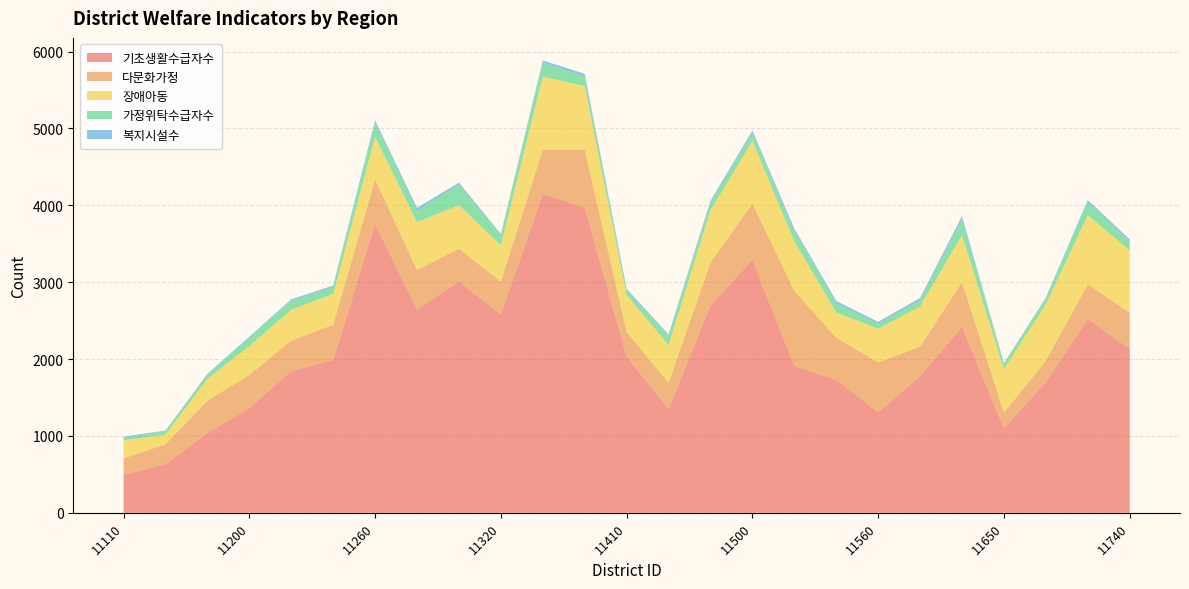

Reading left to right, extract all data points from this chart.

기초생활수급자수: 11110=492	11140=635	11170=1040	11200=1361	11215=1844	11230=1988	11260=3762	11290=2644	11305=3010	11320=2581	11350=4152	11380=3968	11410=2033	11440=1349	11470=2695	11500=3293	11530=1909	11545=1728	11560=1308	11590=1776	11620=2418	11650=1098	11680=1703	11710=2522	11740=2135
다문화가정: 11110=215	11140=258	11170=418	11200=432	11215=396	11230=458	11260=575	11290=516	11305=426	11320=426	11350=571	11380=756	11410=322	11440=342	11470=558	11500=731	11530=979	11545=550	11560=647	11590=386	11620=583	11650=205	11680=274	11710=453	11740=467
장애아동: 11110=236	11140=124	11170=286	11200=376	11215=403	11230=400	11260=555	11290=621	11305=567	11320=472	11350=952	11380=827	11410=479	11440=493	11470=682	11500=812	11530=644	11545=328	11560=441	11590=521	11620=613	11650=568	11680=735	11710=897	11740=812
가정위탁수급자수: 11110=34	11140=45	11170=54	11200=109	11215=118	11230=94	11260=183	11290=147	11305=267	11320=128	11350=182	11380=124	11410=61	11440=120	11470=87	11500=108	11530=132	11545=120	11560=63	11590=79	11620=202	11650=62	11680=81	11710=169	11740=116
복지시설수: 11110=13	11140=8	11170=10	11200=13	11215=16	11230=16	11260=30	11290=39	11305=25	11320=19	11350=27	11380=36	11410=18	11440=17	11470=36	11500=29	11530=34	11545=29	11560=25	11590=32	11620=43	11650=12	11680=7	11710=28	11740=27